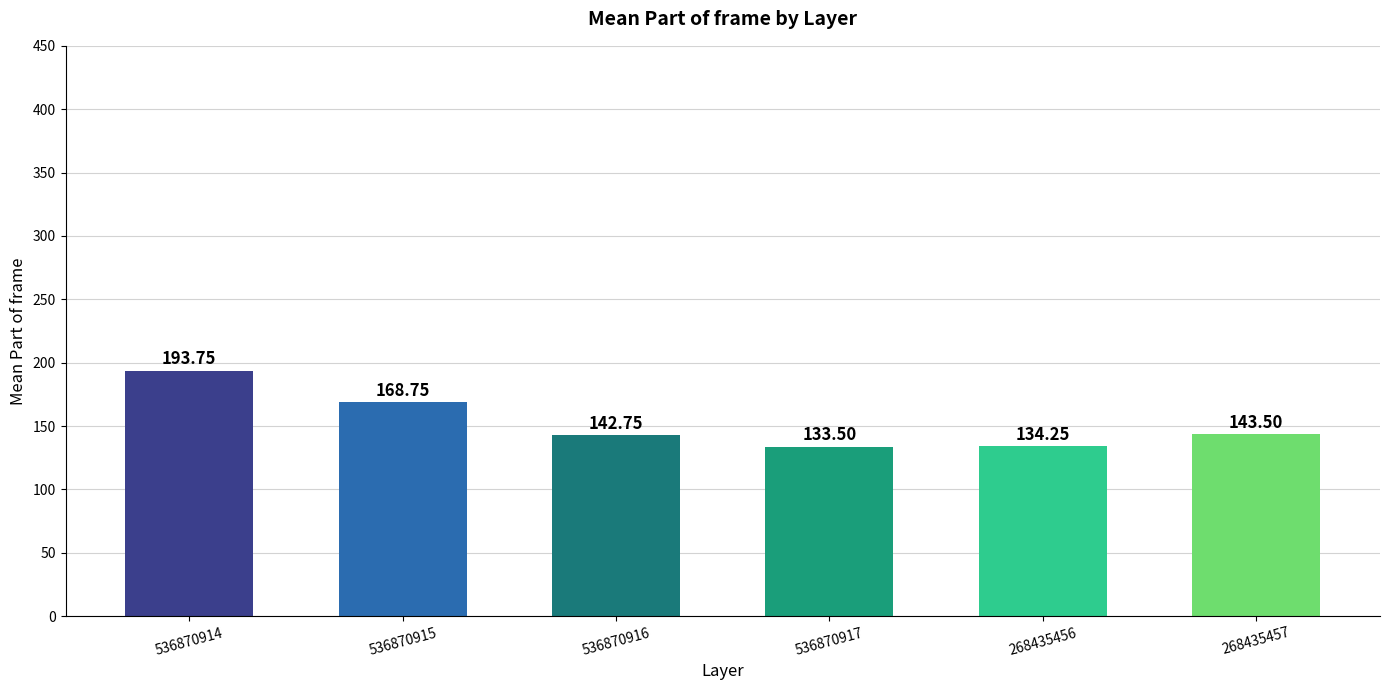

Count the number of categories in the chart.

6